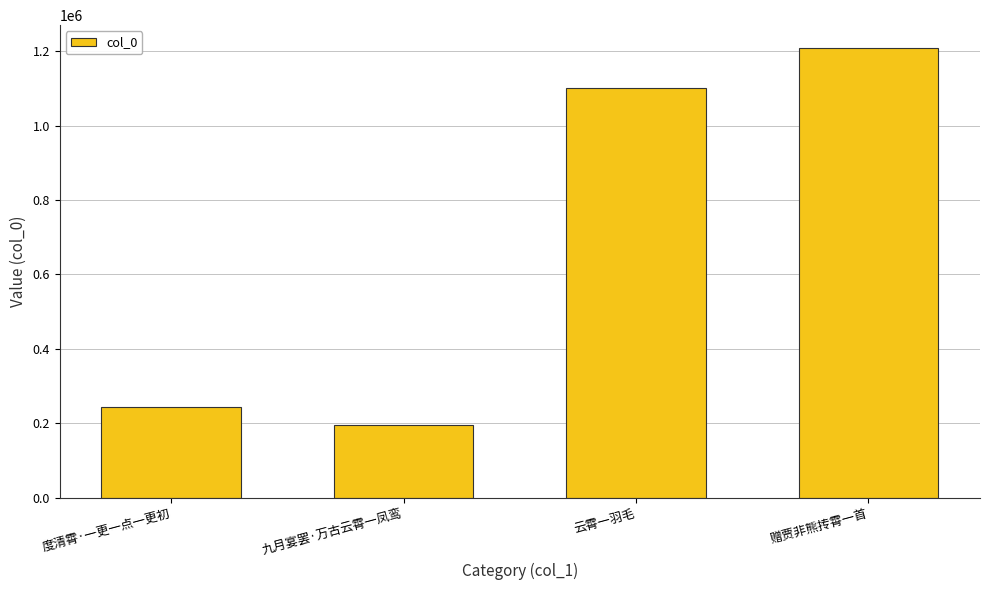

Does the chart contain stacked bars?

No